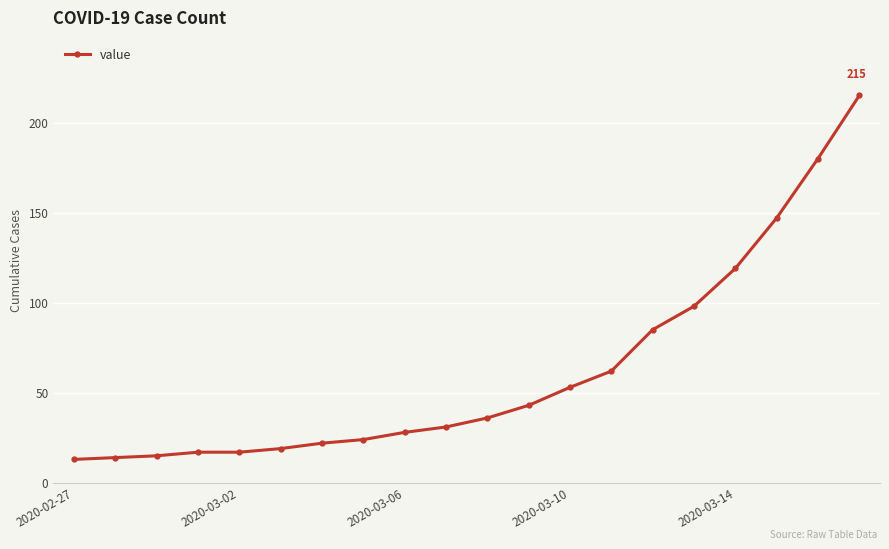

What is the value of the 9th point from the left?

28